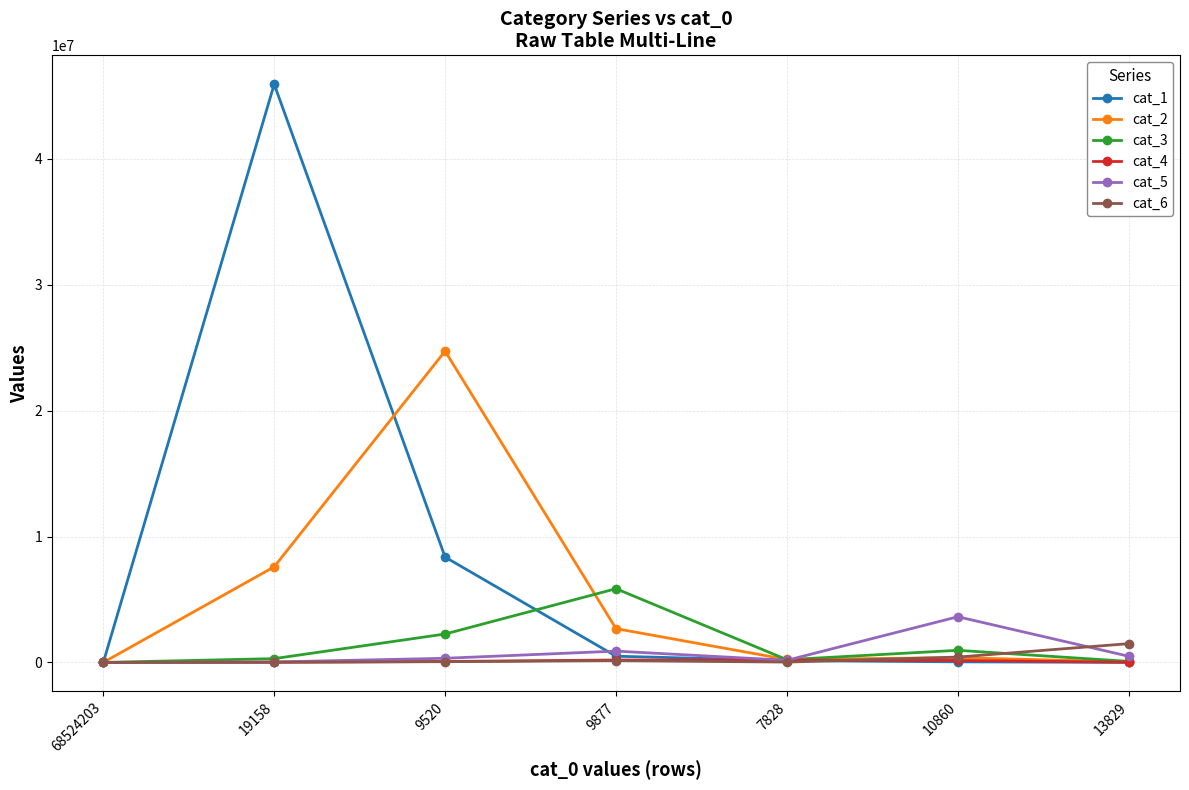

True or false: cat_3 has more than 0 interior local peaks.

True